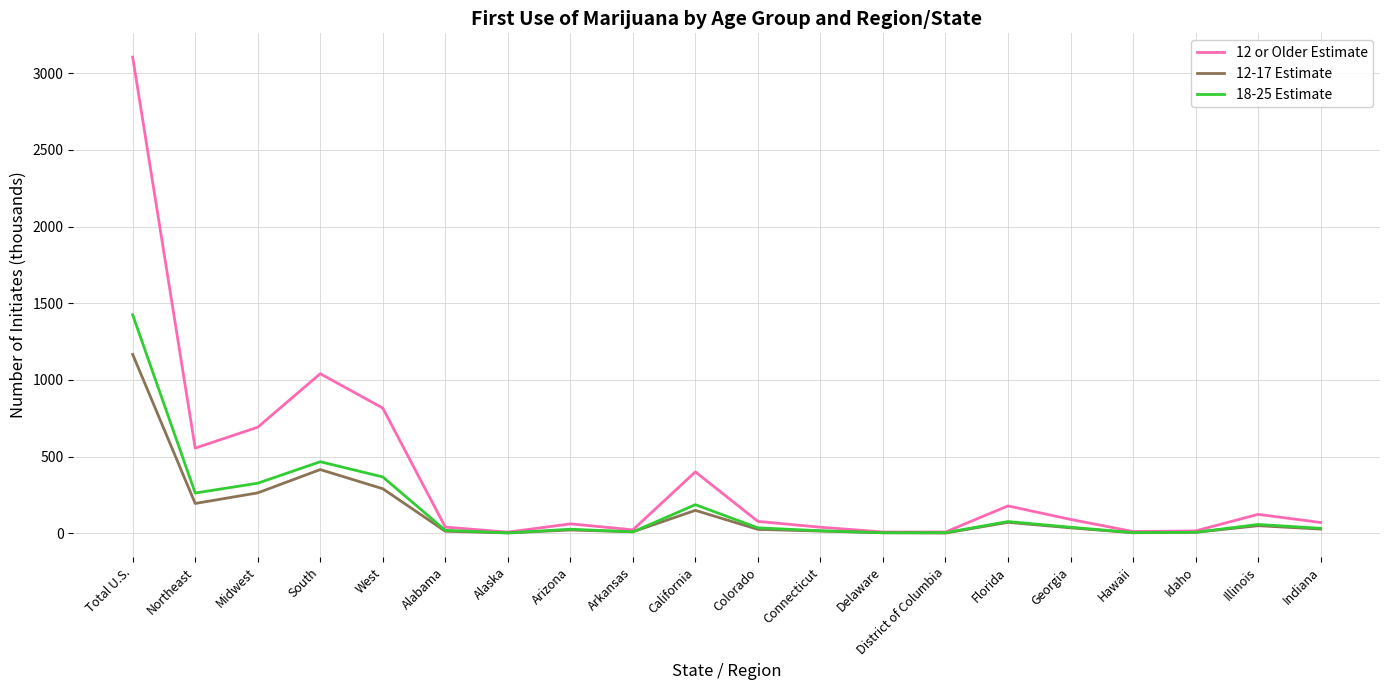

What is the lowest value of the 12-17 Estimate series?

2